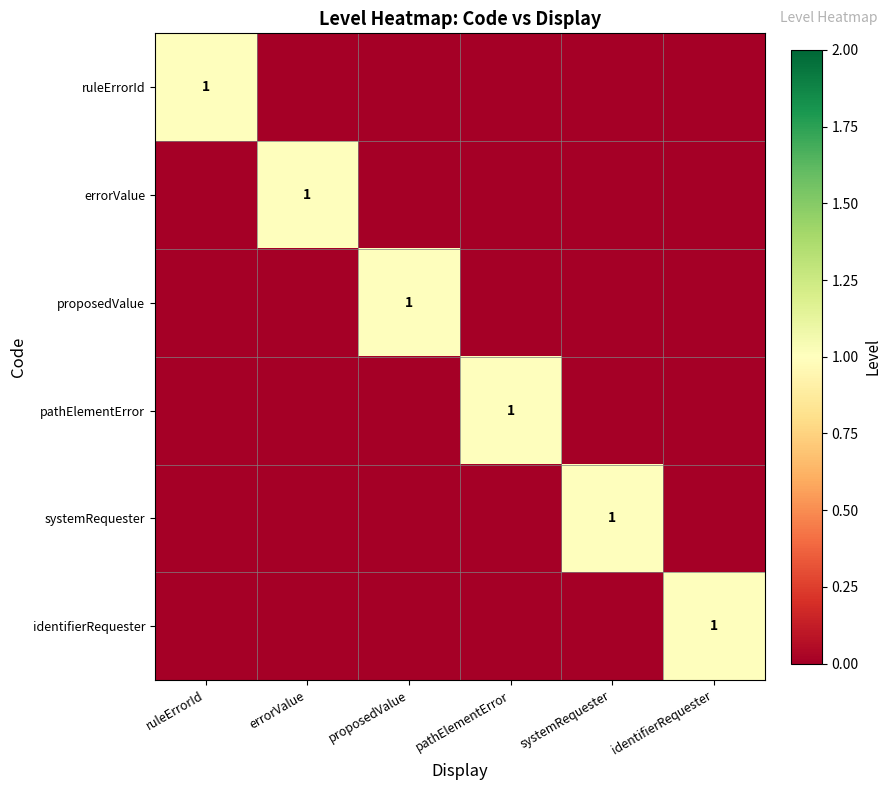

The value of ruleErrorId at ruleErrorId is 1. True or false?

True